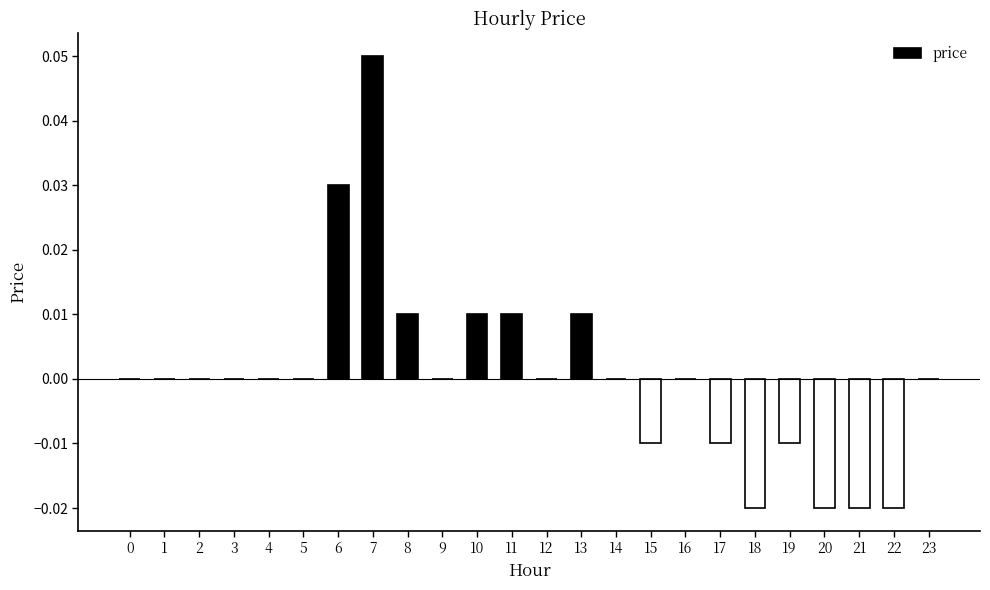

The chart shows a value of 0.0 at 9. True or false?

True